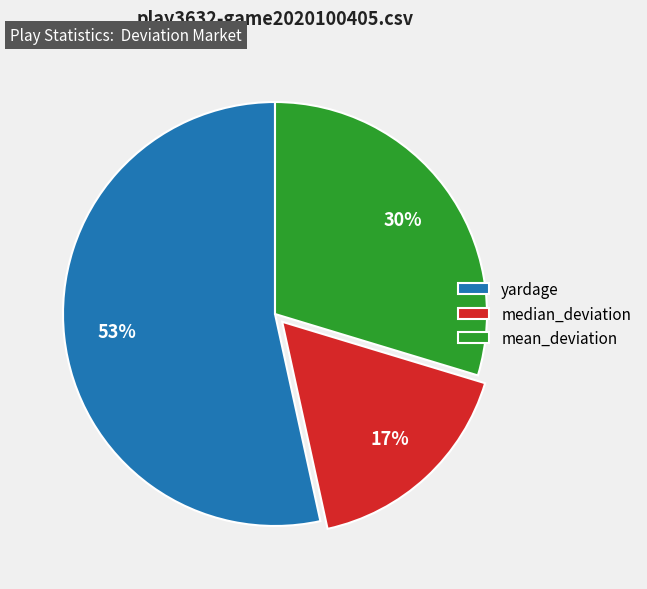

Which category has the smallest portion of the pie?

median_deviation